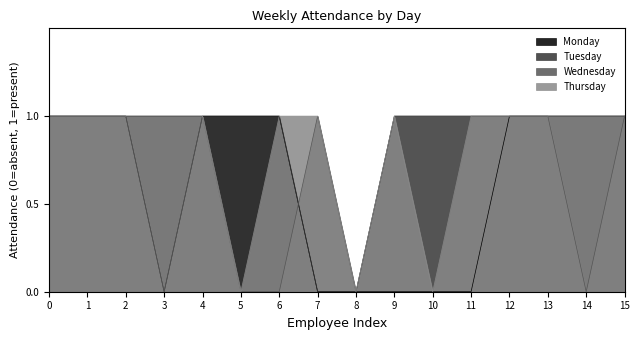

What is the total value across all series at 15?

4